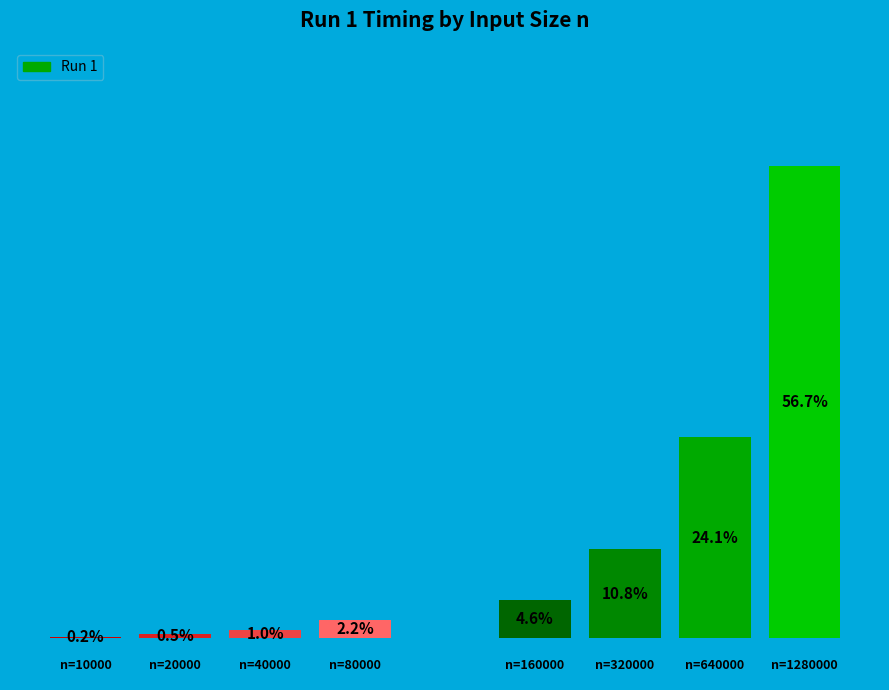

Are the bars horizontal?

No